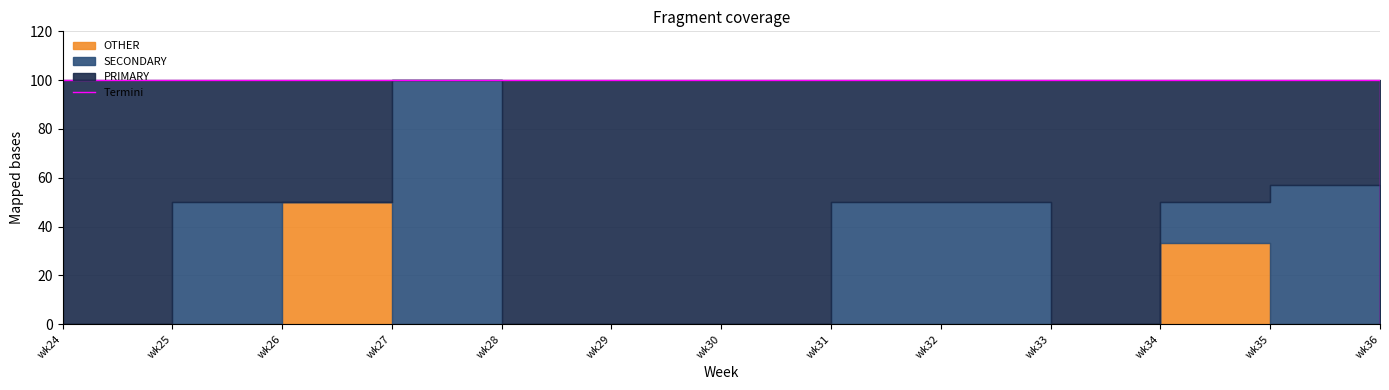

The value at wk30 is 66.7. True or false?

False